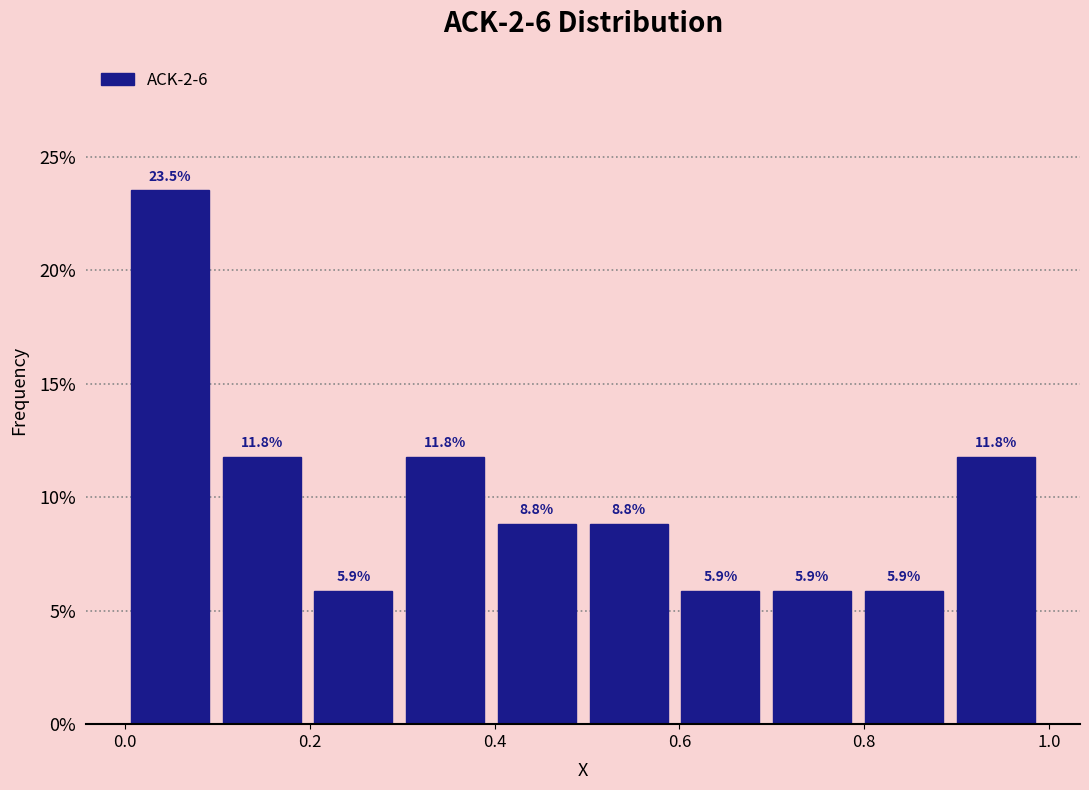

Reading left to right, list every bar in this chart as the range it spans on the x-axis followed by its height. The bar edges are not printed on the chart, so give them approximately, as read against the axis.

0.0 to 0.1: 23.5
0.1 to 0.2: 11.8
0.2 to 0.3: 5.9
0.3 to 0.4: 11.8
0.4 to 0.5: 8.8
0.5 to 0.6: 8.8
0.6 to 0.7: 5.9
0.7 to 0.8: 5.9
0.8 to 0.9: 5.9
0.9 to 1.0: 11.8